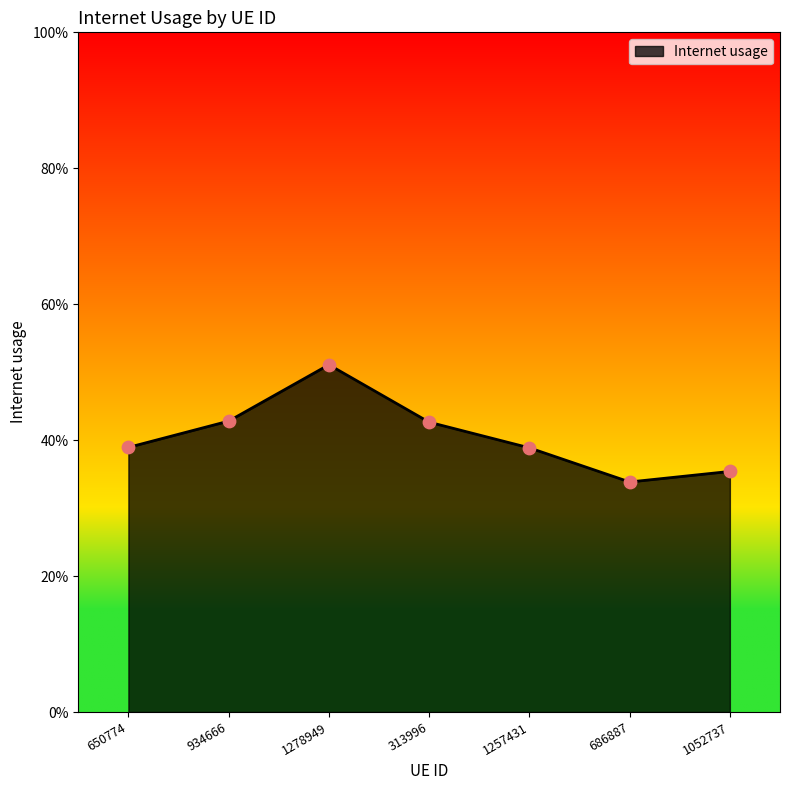

Is this an area chart (filled region under the line)?

Yes